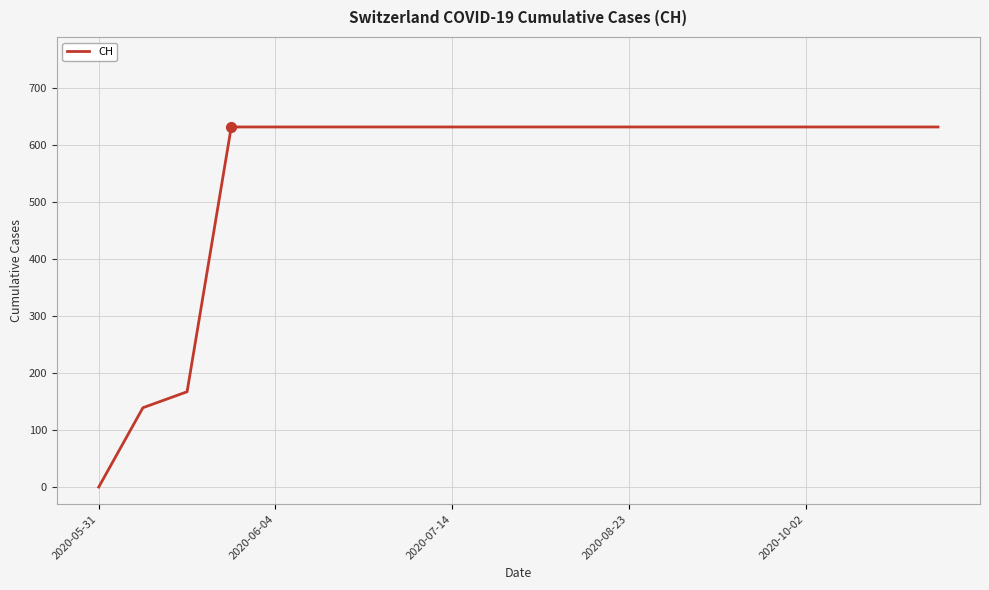

What is the difference between the maximum and minimum values?

631